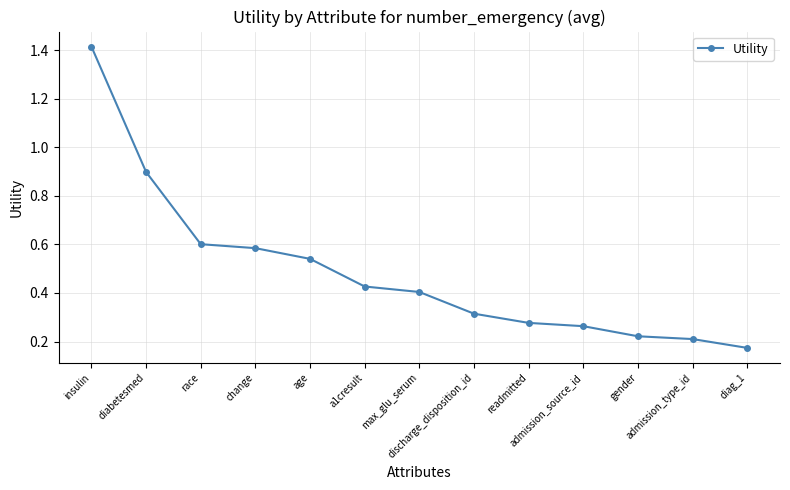

What is the difference between the second highest and second lowest values?

0.7